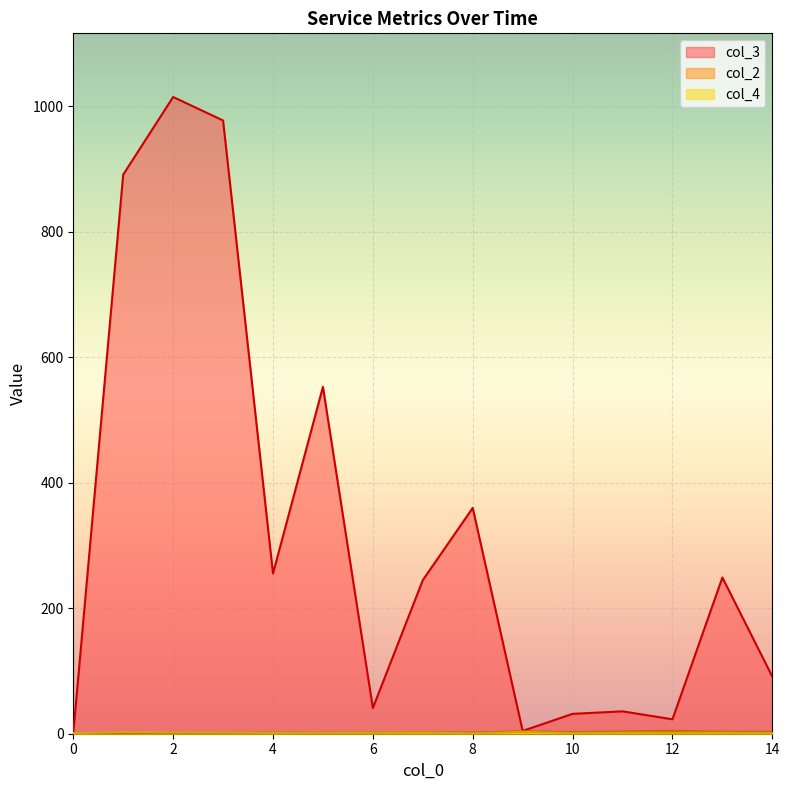

How many times do col_3 and col_4 cross each other?

1